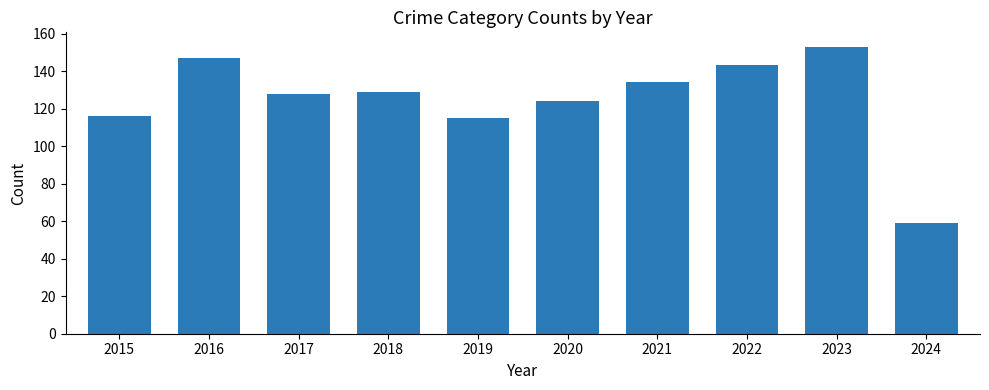

Between 2017 and 2015, which is larger?

2017